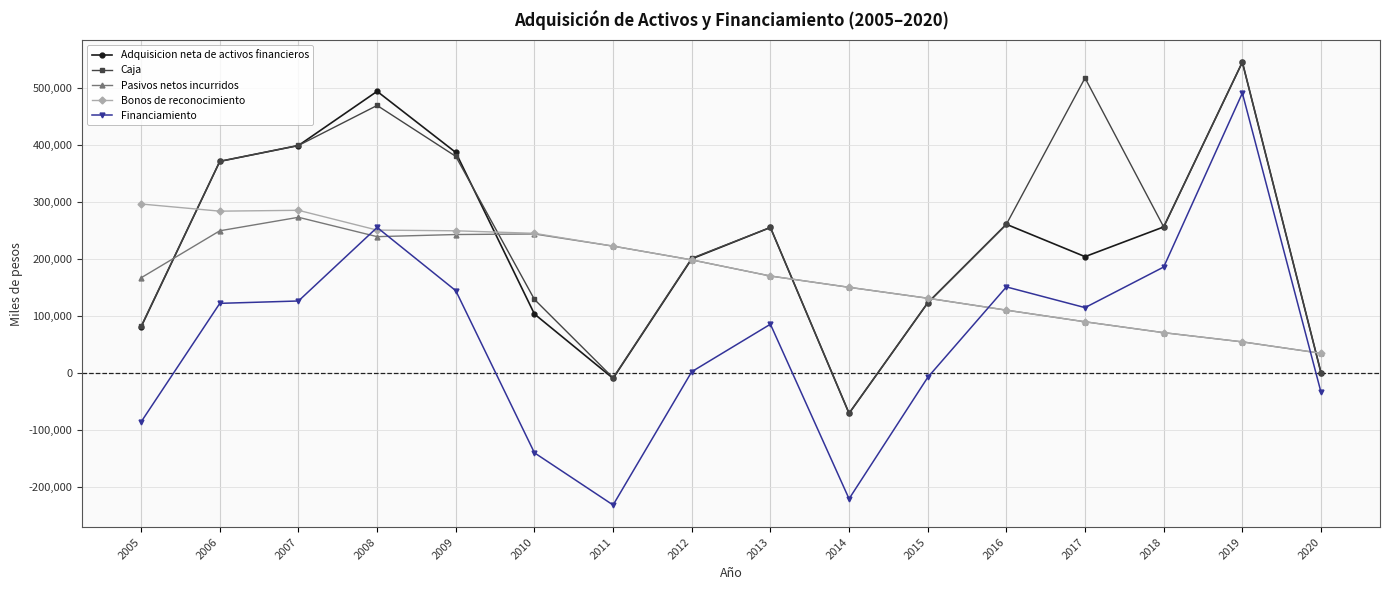

What is the greatest value displayed?

546062